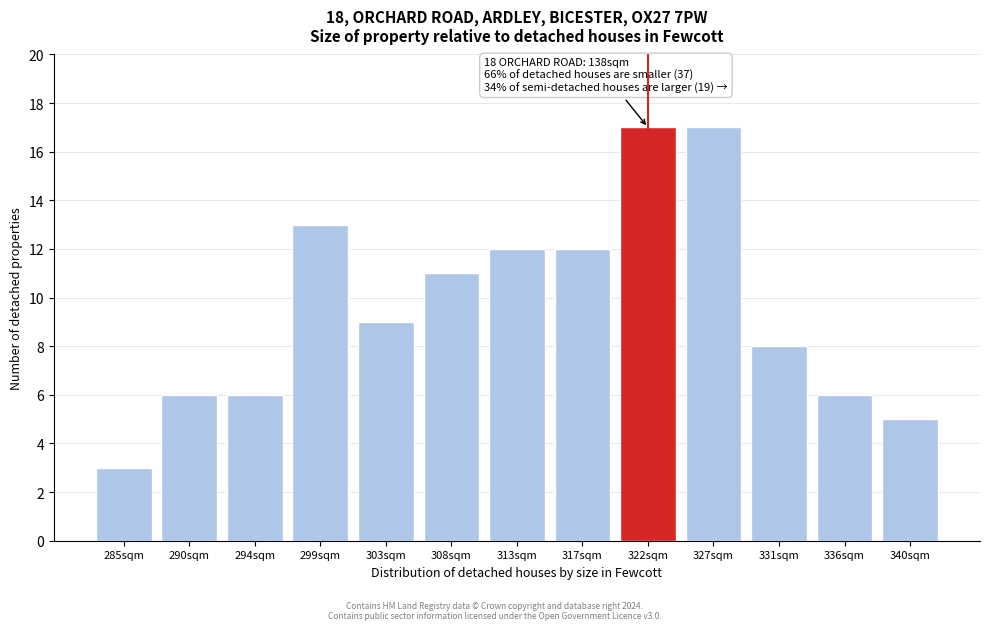

Reading left to right, extract all data points from this chart.

3	6	6	13	9	11	12	12	17	17	8	6	5